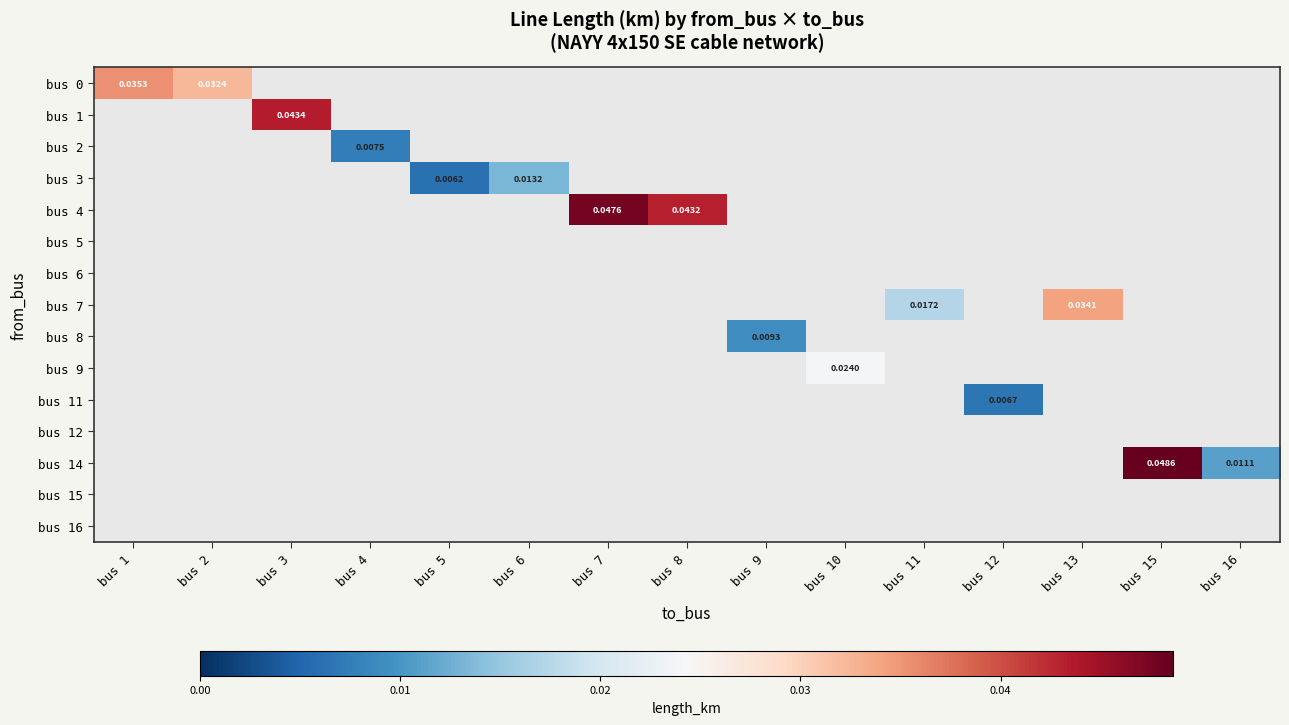

At which category does the chart reach its peak across all series?

bus 15